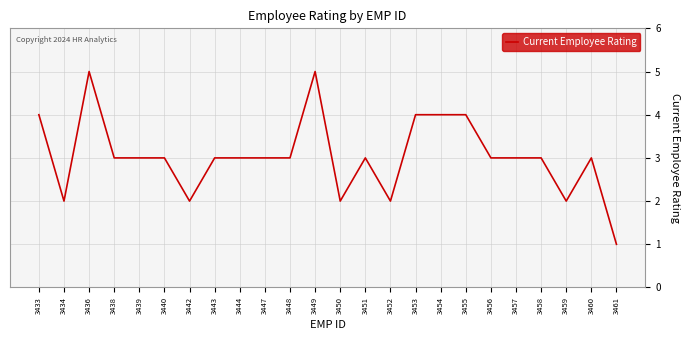

Which has a higher value, 3433 or 3443?

3433